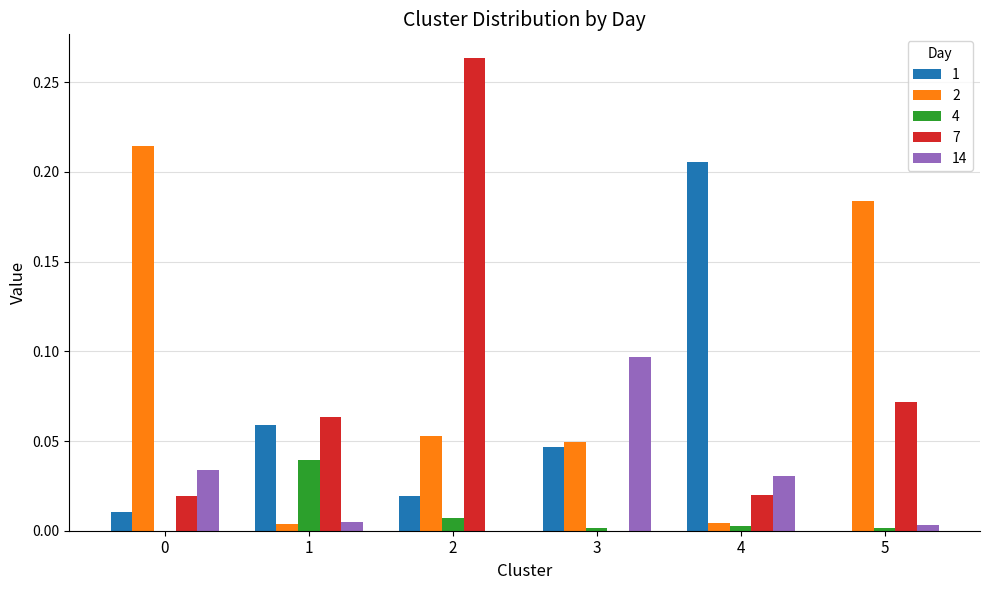

The value of 2 at 3 is 0.1. True or false?

False